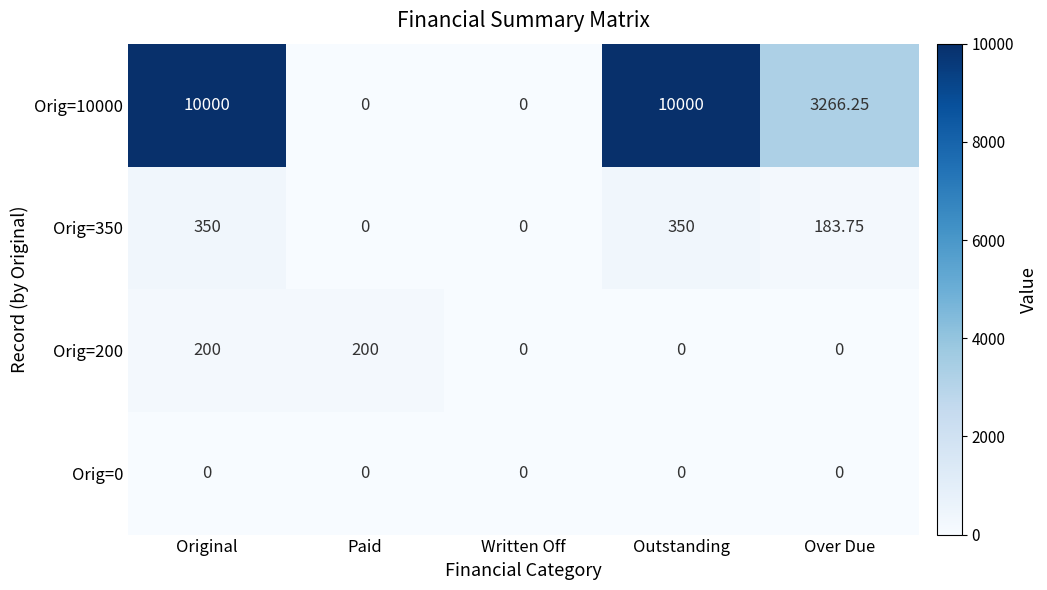

At which category is the sum across all series the highest?

Original